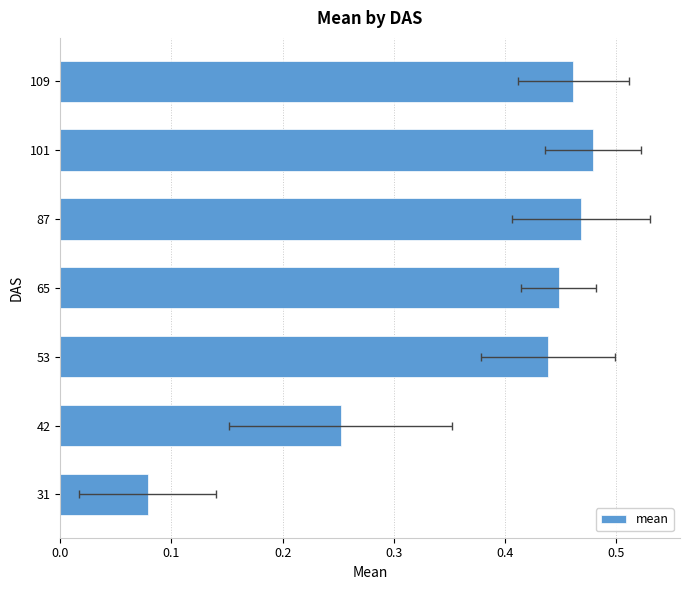

The chart shows a value of 0.9 at 101. True or false?

False